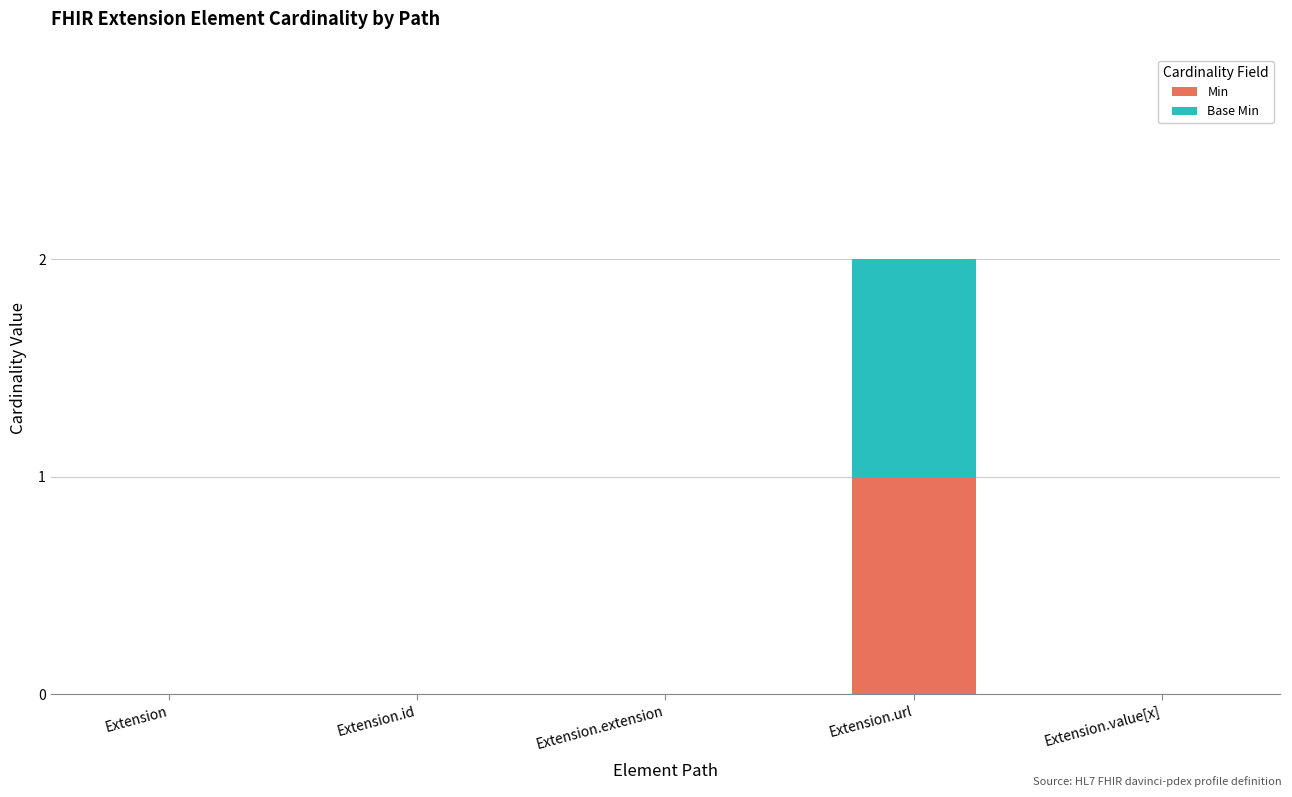

At which label does Min reach its peak?

Extension.url